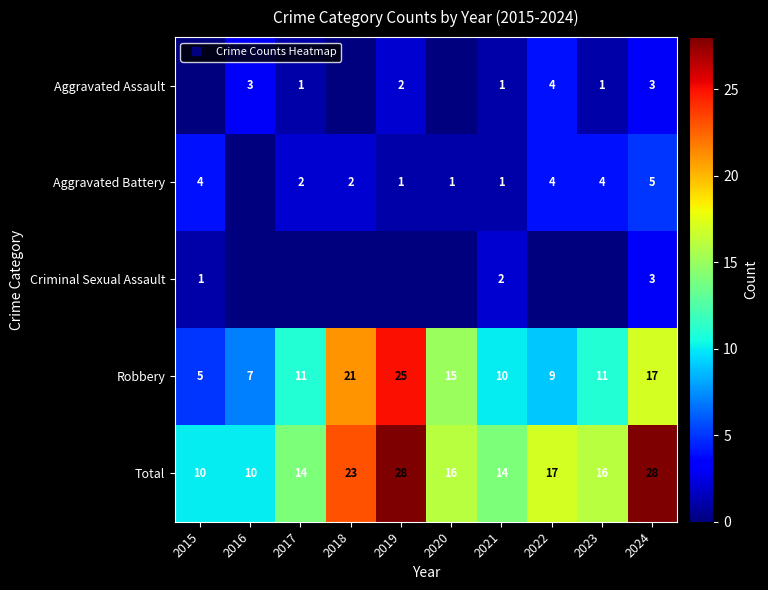

List the labels in order of Total value, largest first.

2019, 2024, 2018, 2022, 2020, 2023, 2017, 2021, 2015, 2016